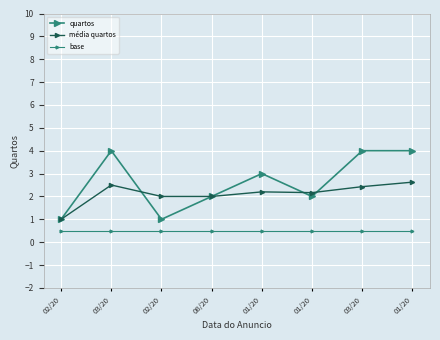

Does the chart have visible grid lines?

Yes